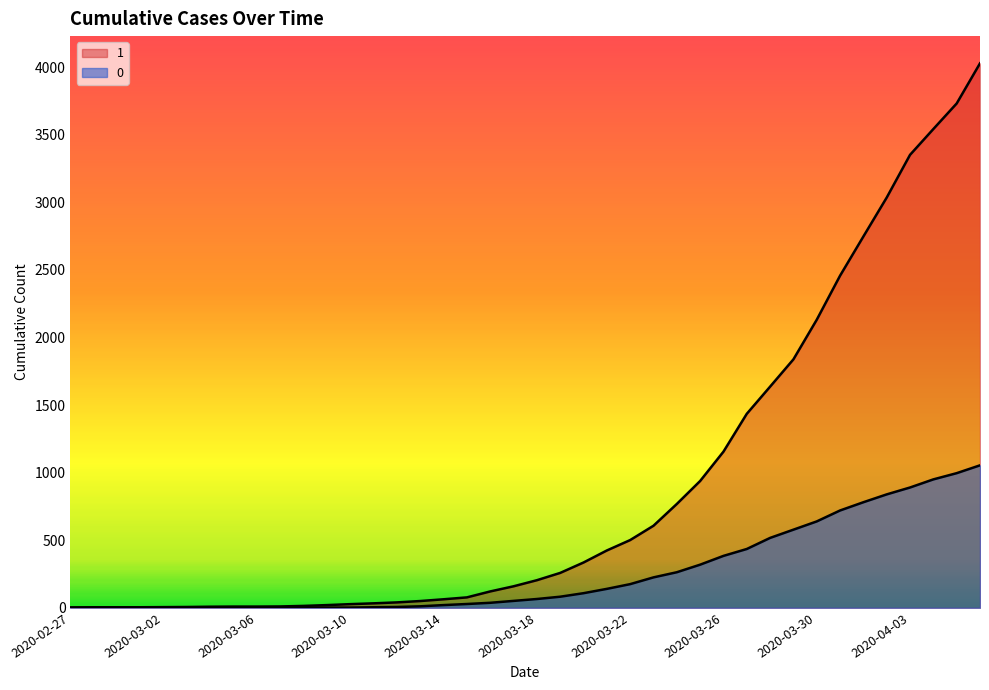

True or false: 1 has more than 1 interior local peaks.

False